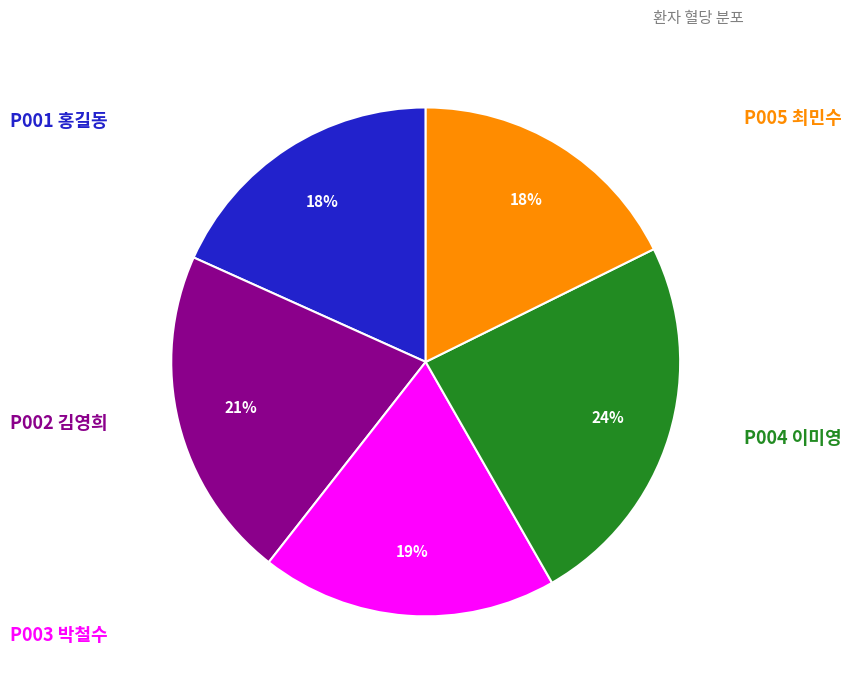

How many slices are in this pie chart?

5